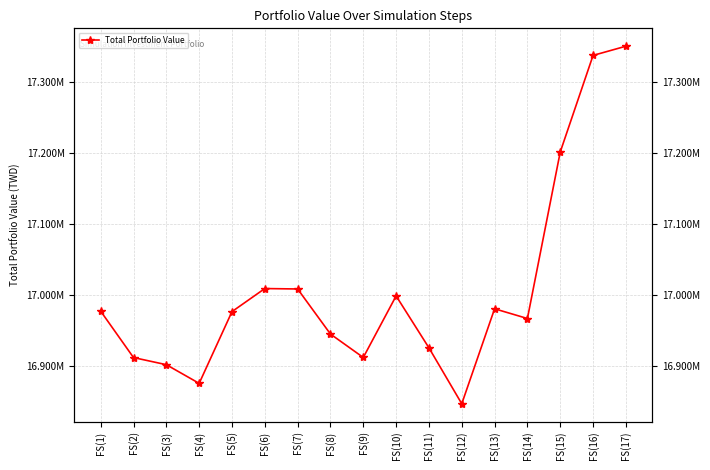

Count the number of values greater than 16975917.

9